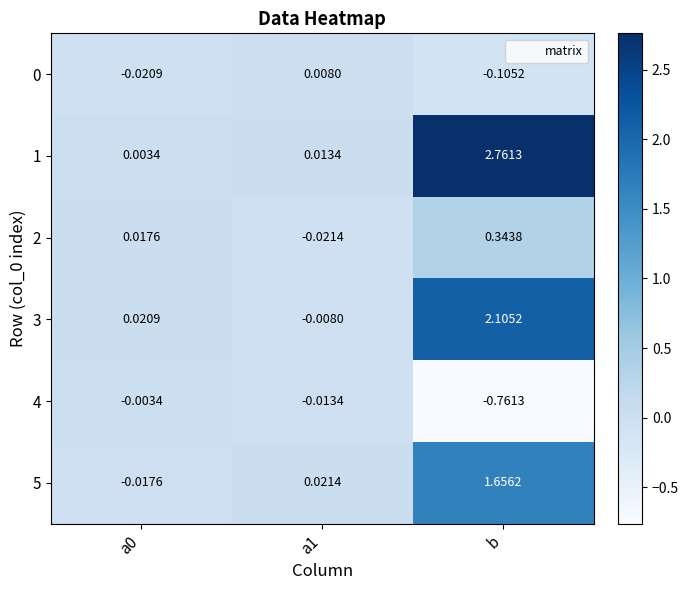

Is the value of 0 at b greater than the value of 1 at b?

No